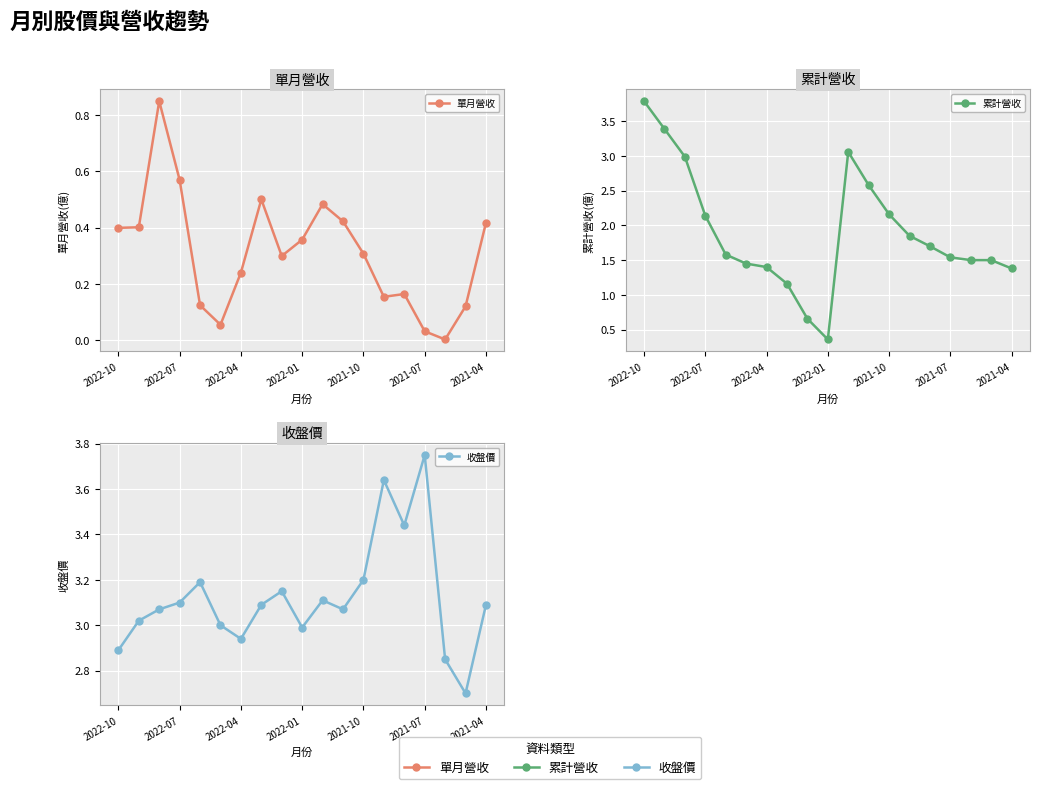

Which has a higher value, 2022-01 or 14?

2022-01